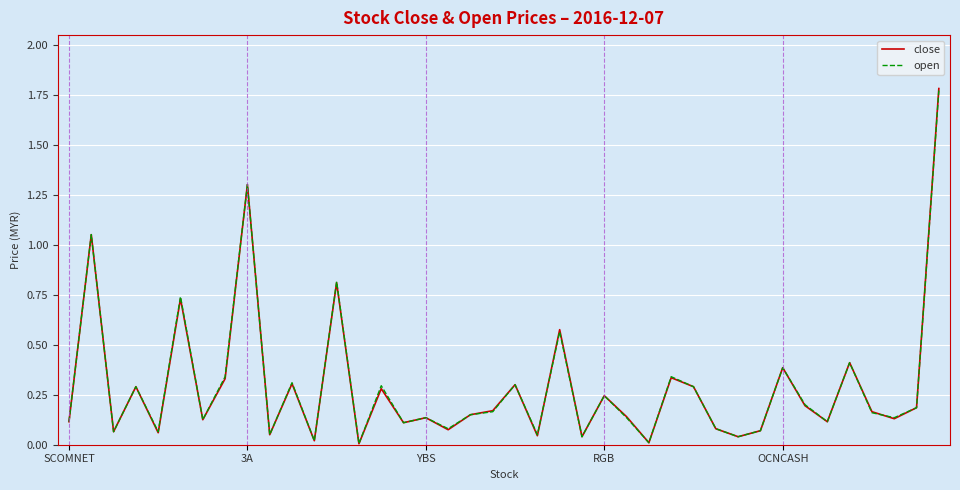

Does the chart display data point markers on the line(s)?

No